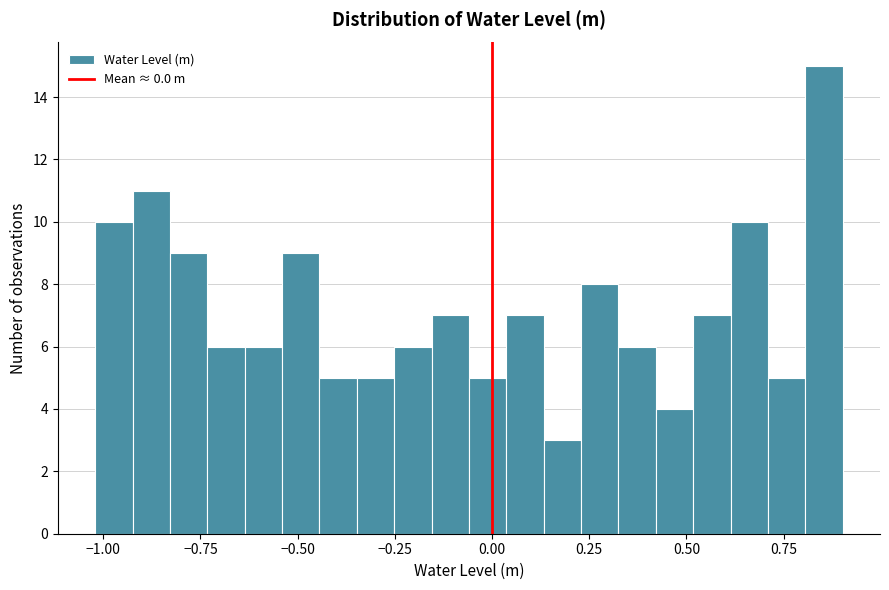

Read against the x-axis, roughly where is the centre of the tallest bar?

0.85